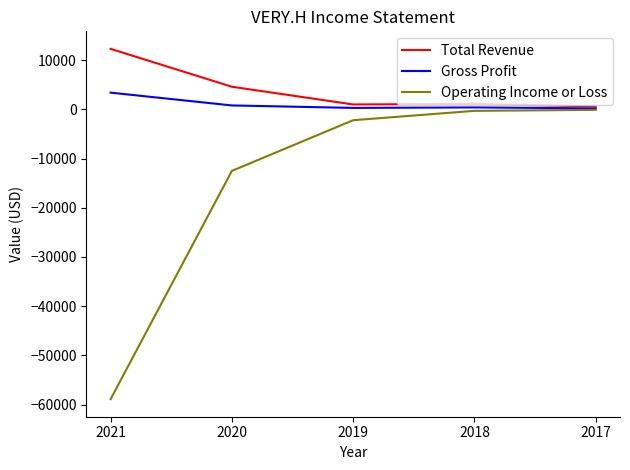

List the series in order of their overall mean, lowest first.

Operating Income or Loss, Gross Profit, Total Revenue